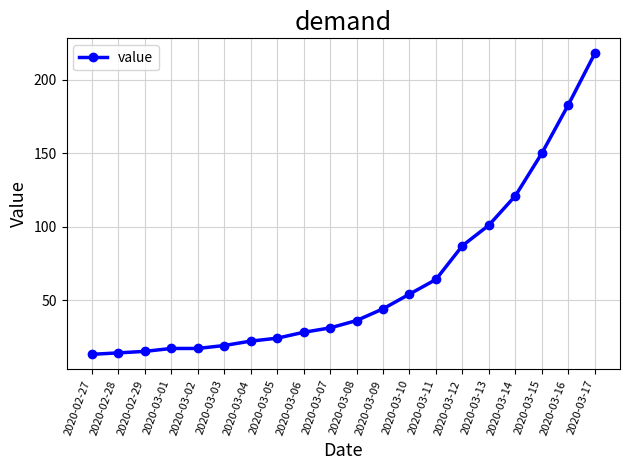

What is the minimum value shown in the chart?

13